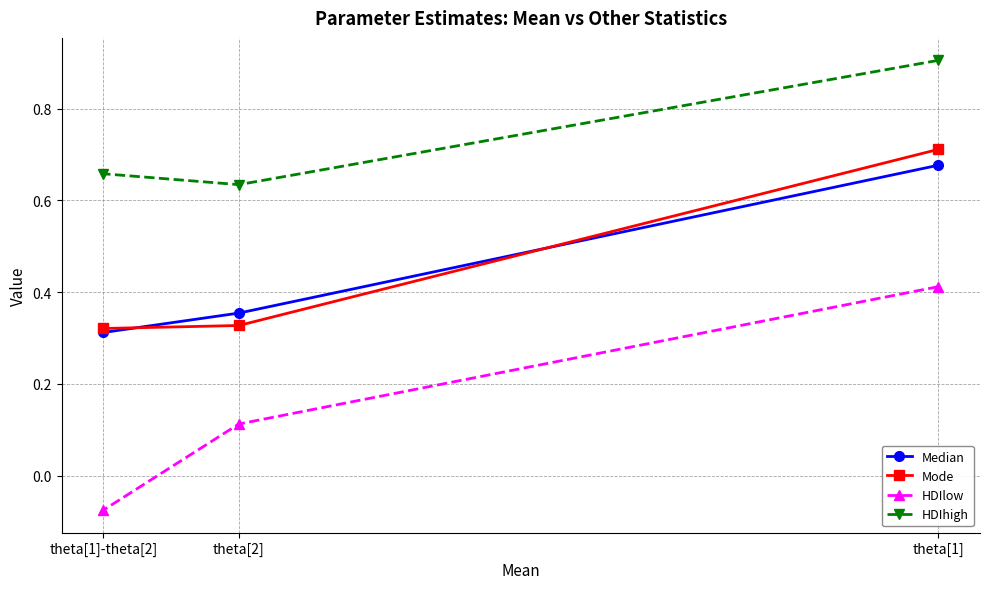

Does the chart display data point markers on the line(s)?

Yes